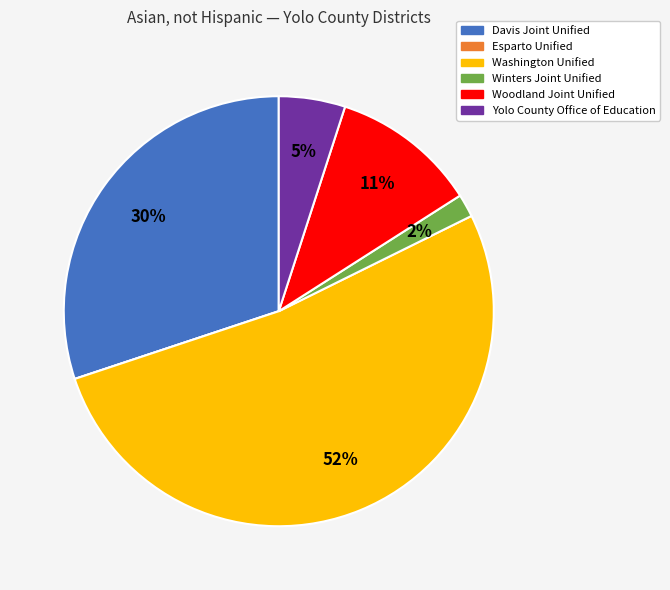

To the nearest percent, what is the difference between the largest and smallest slice percentages?

52%